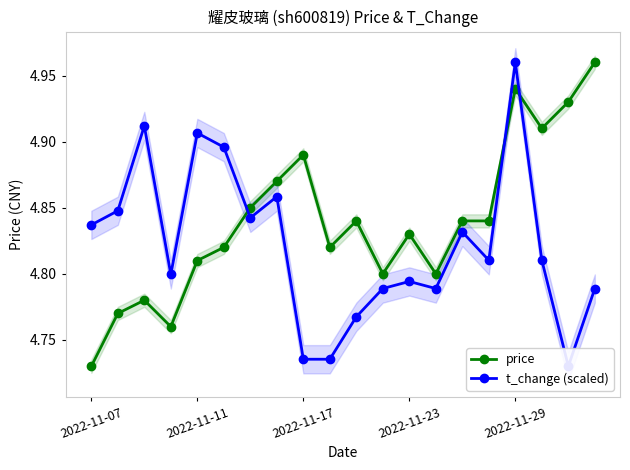

What is the average value of the price series?

4.8